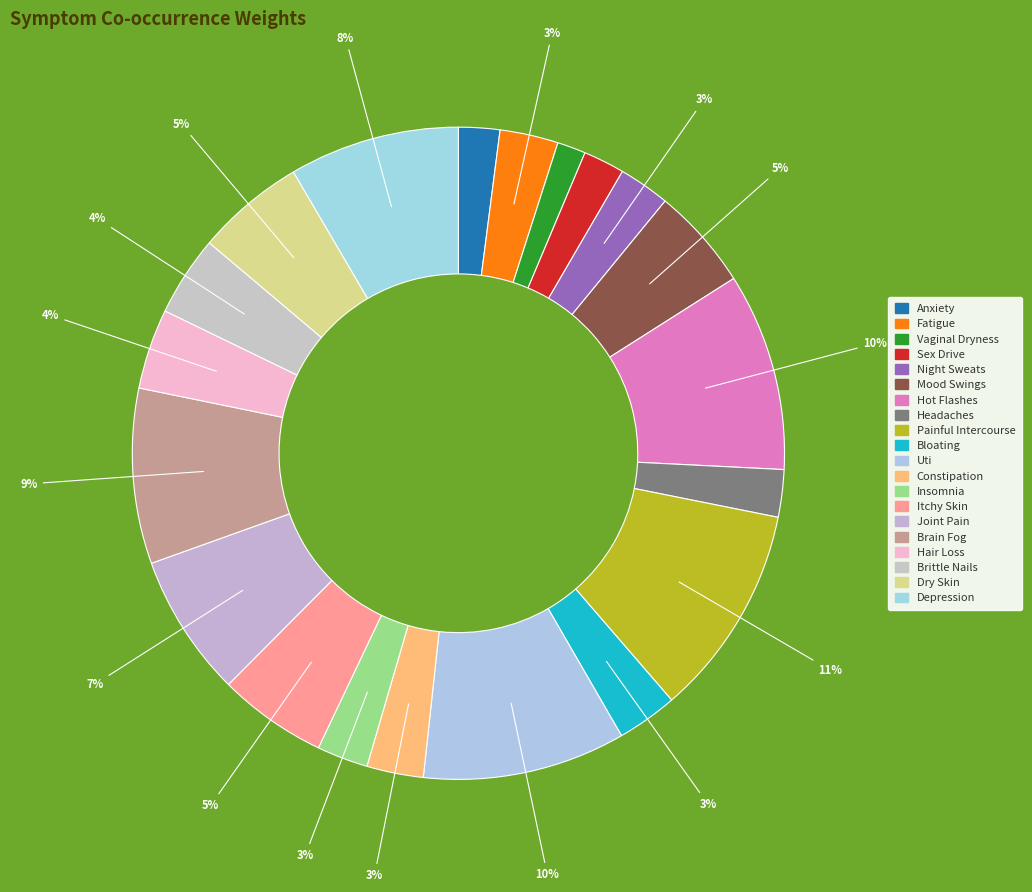

How many slices are in this pie chart?

20